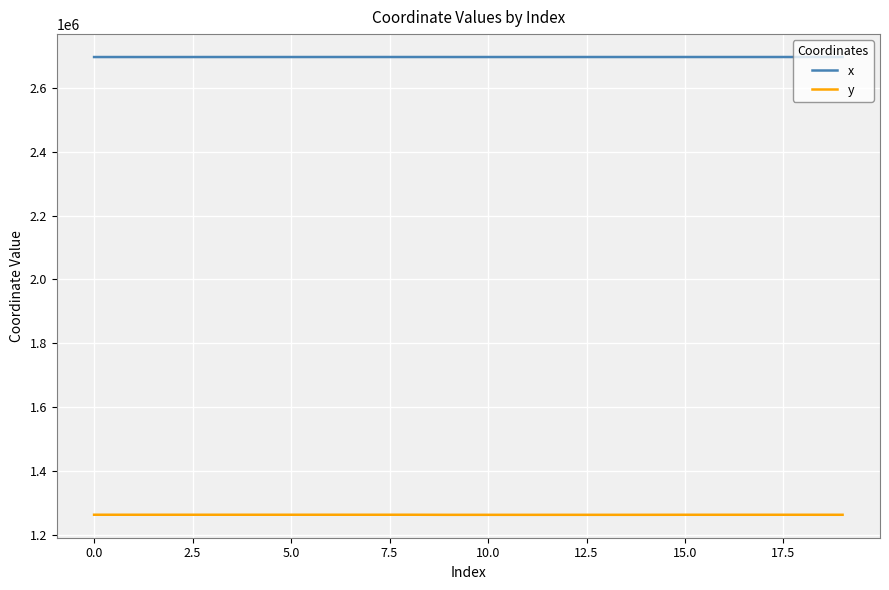

Which series has the largest range (max minus min)?

y